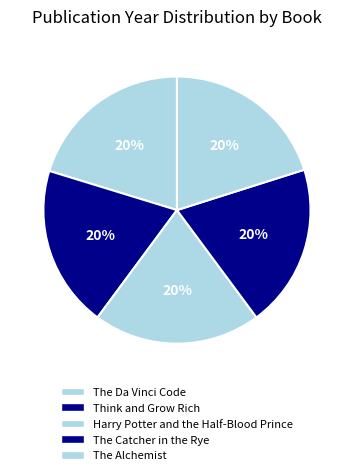

The The Catcher in the Rye slice represents 31% of the pie. True or false?

False